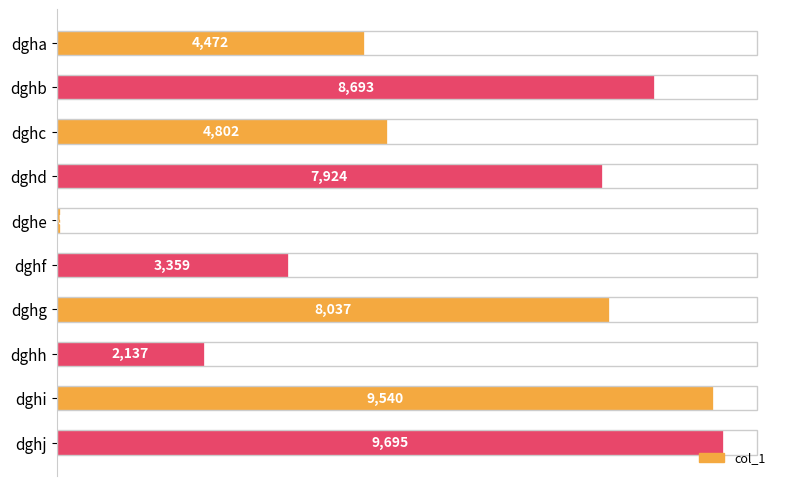

Is it true that the value at dghc is 4802?

True